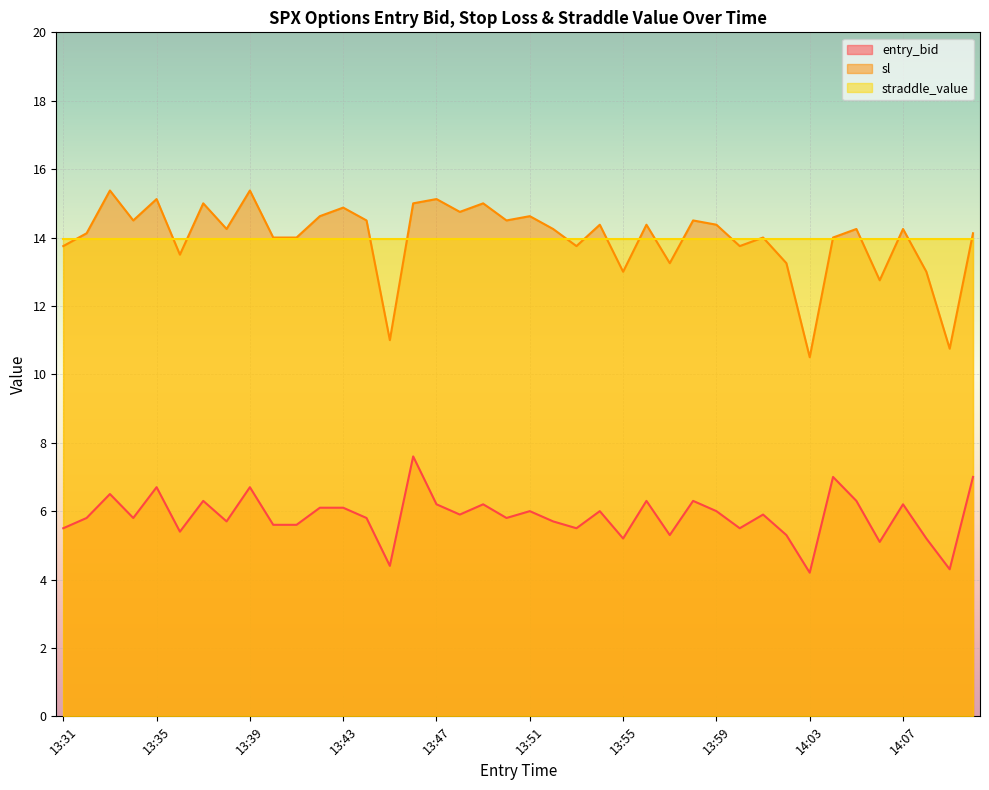

What are all the series names shown in the legend?

entry_bid, sl, straddle_value